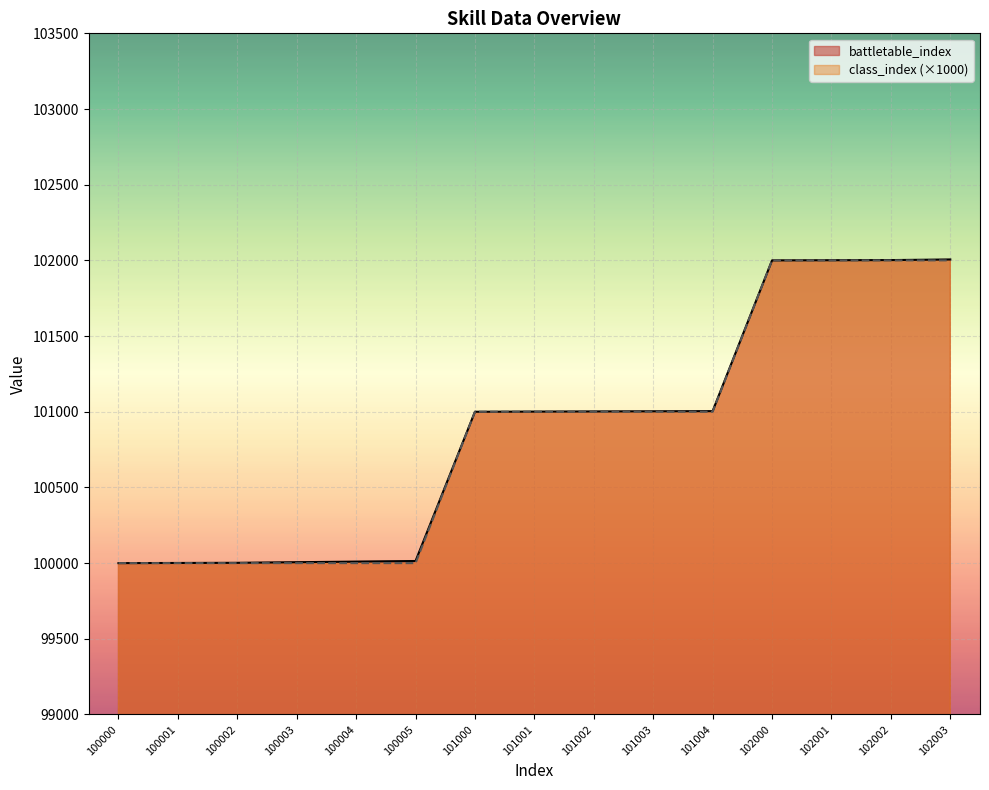

The value of class_index at 100000 is 100000. True or false?

True